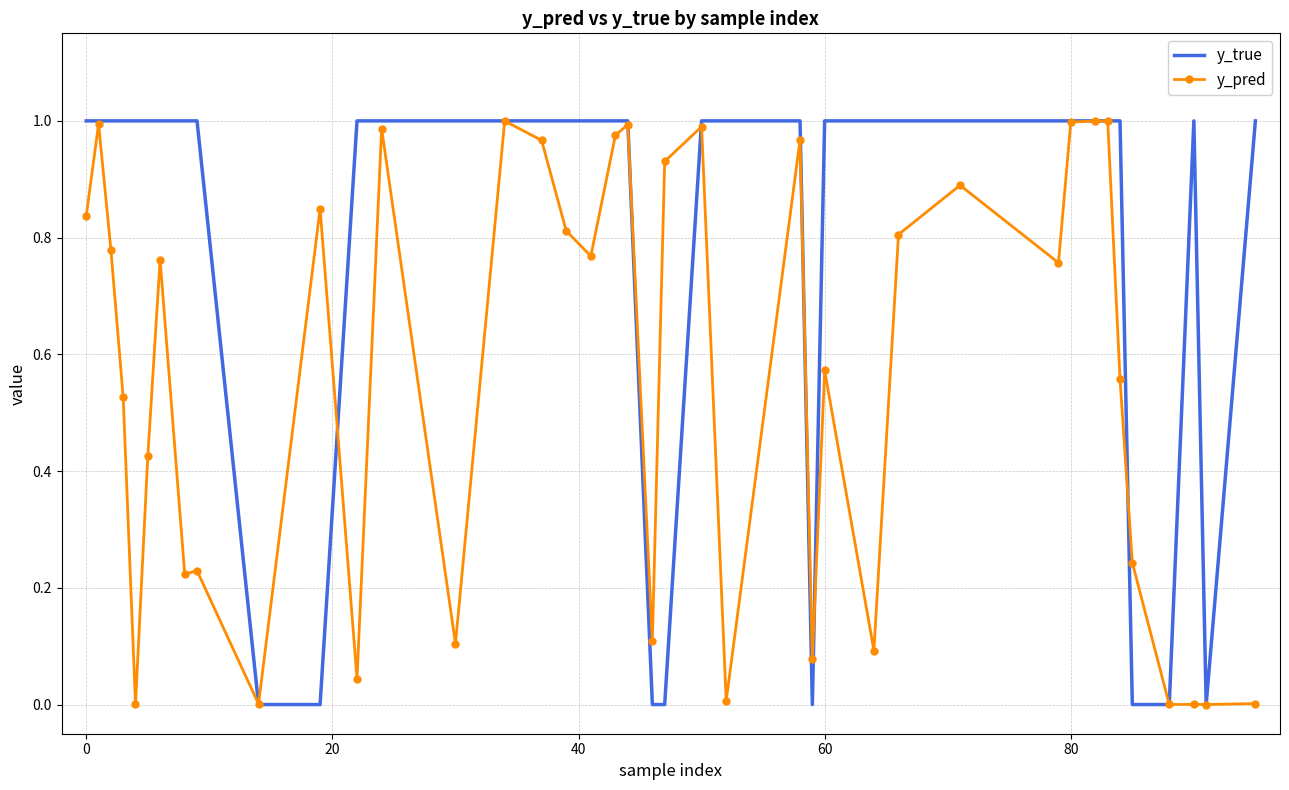

Count the y_true values in the range 1 to 2.

32